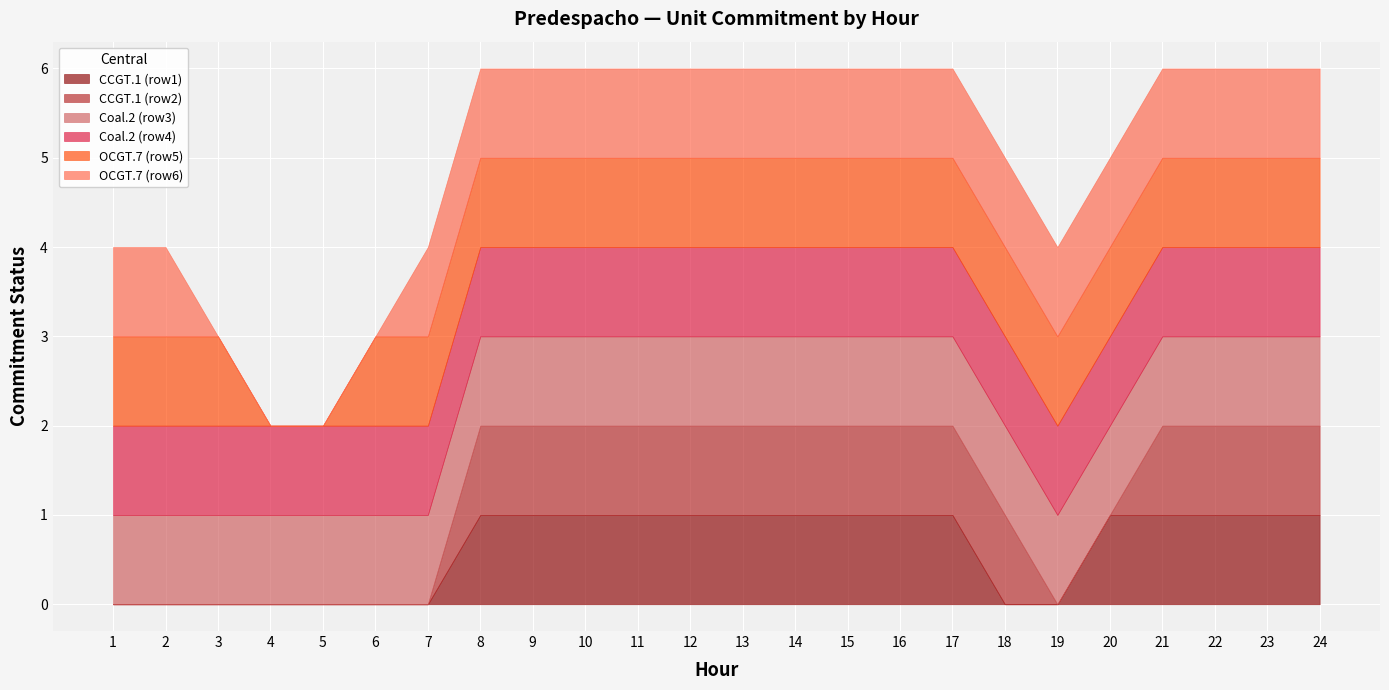

Which has a higher value, 7 or 5?

7